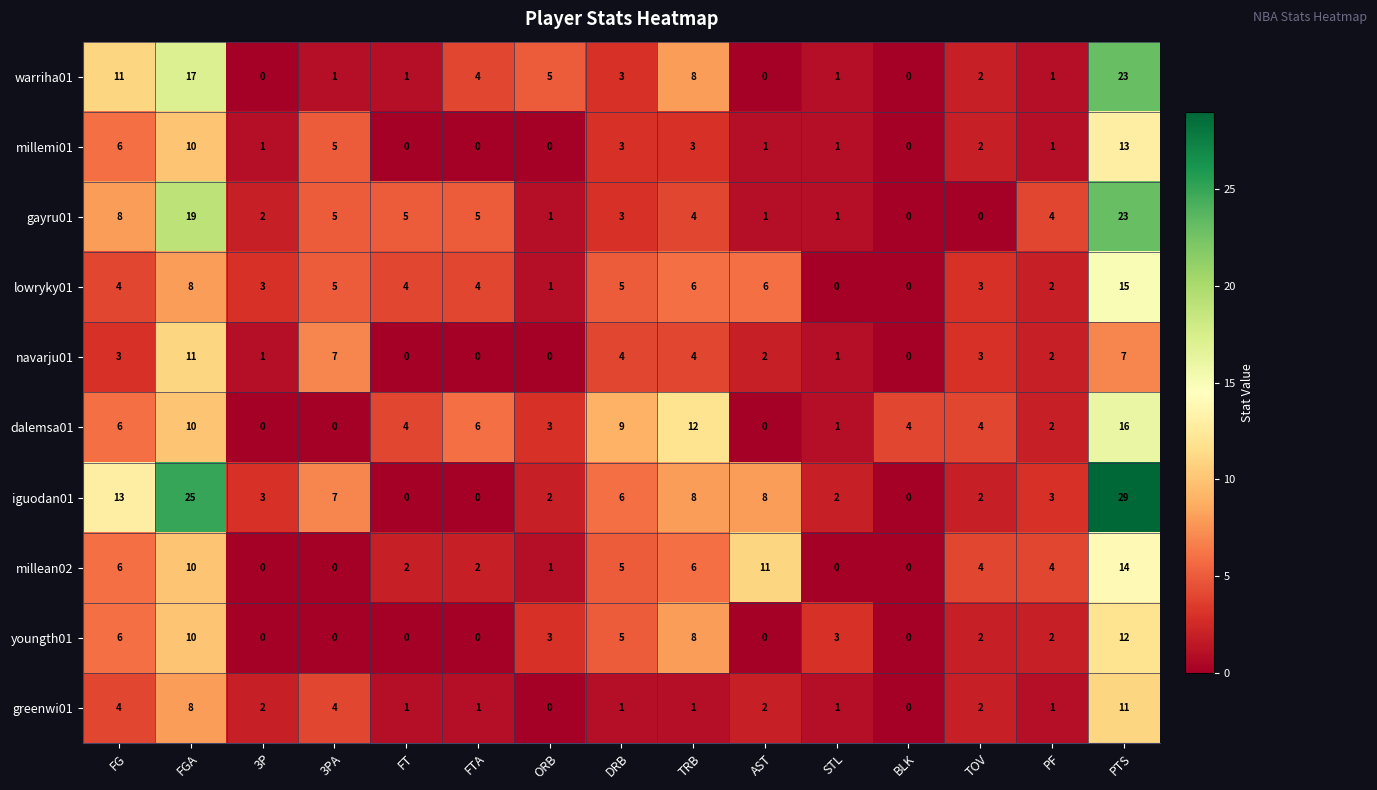

At which category is the sum across all series the highest?

PTS